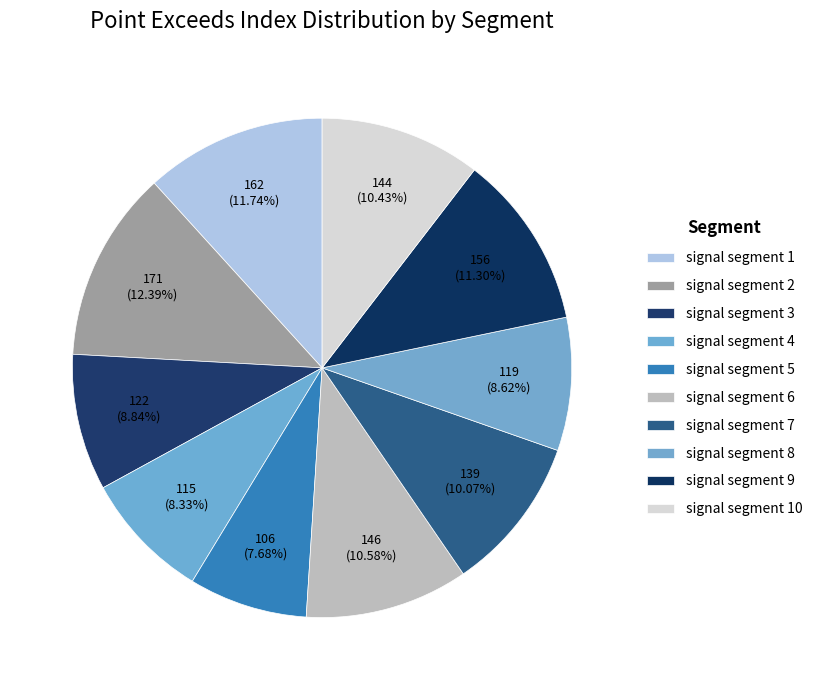

The signal segment 6 slice represents 11% of the pie. True or false?

True